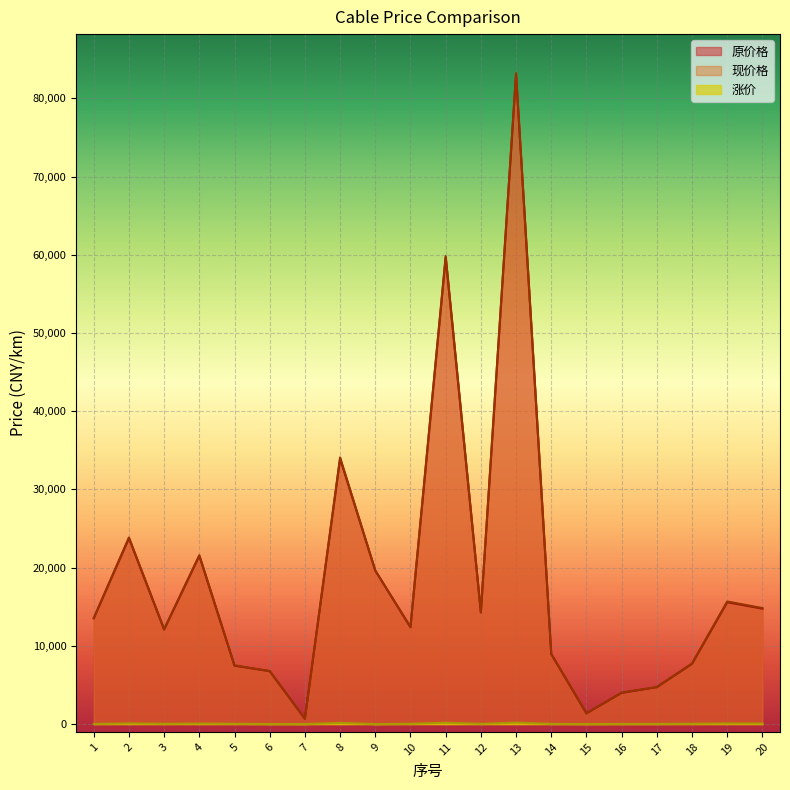

At which category is the sum across all series the highest?

13